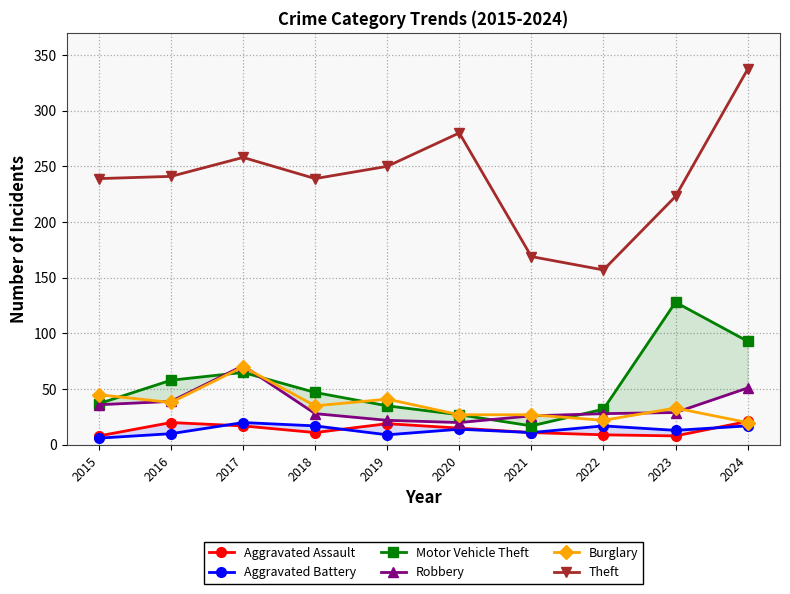

Where is the first local maximum for Motor Vehicle Theft?

2017